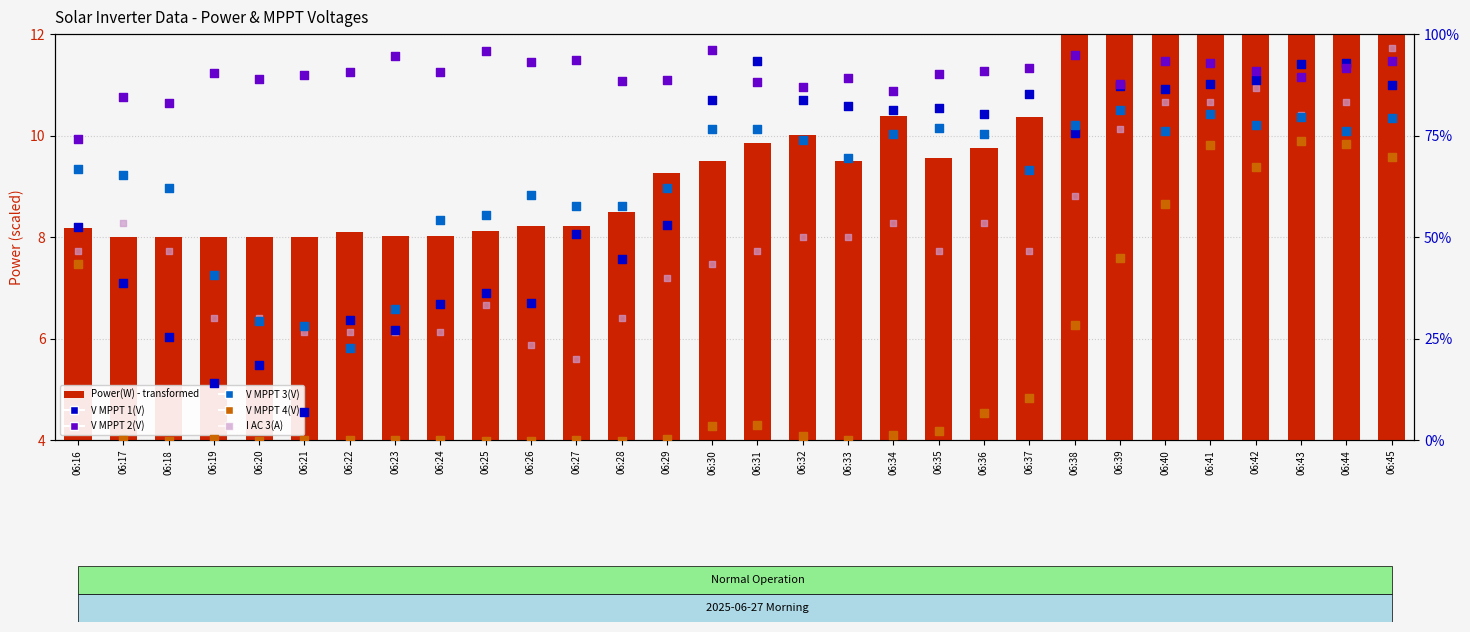

Which series has the largest total across all categories?

V MPPT 2(V)